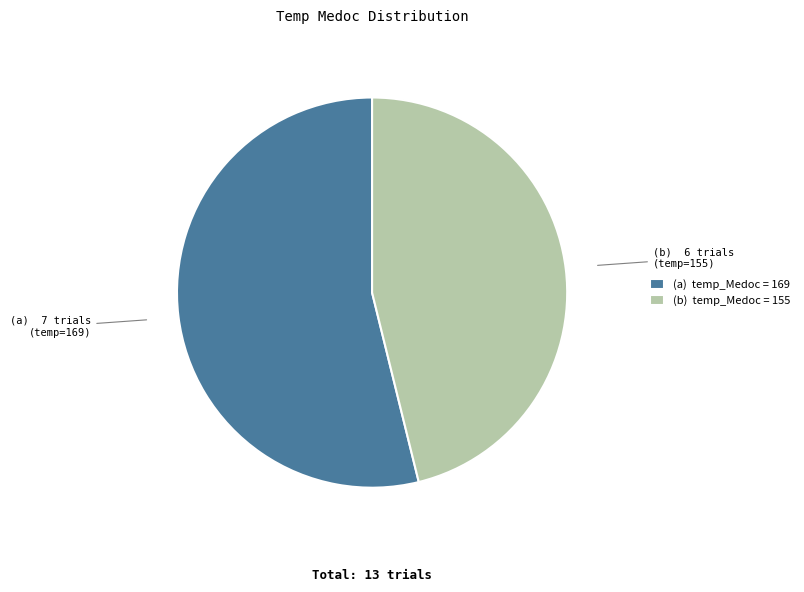

Which slice represents more than half of the pie?

(a) temp_Medoc = 169